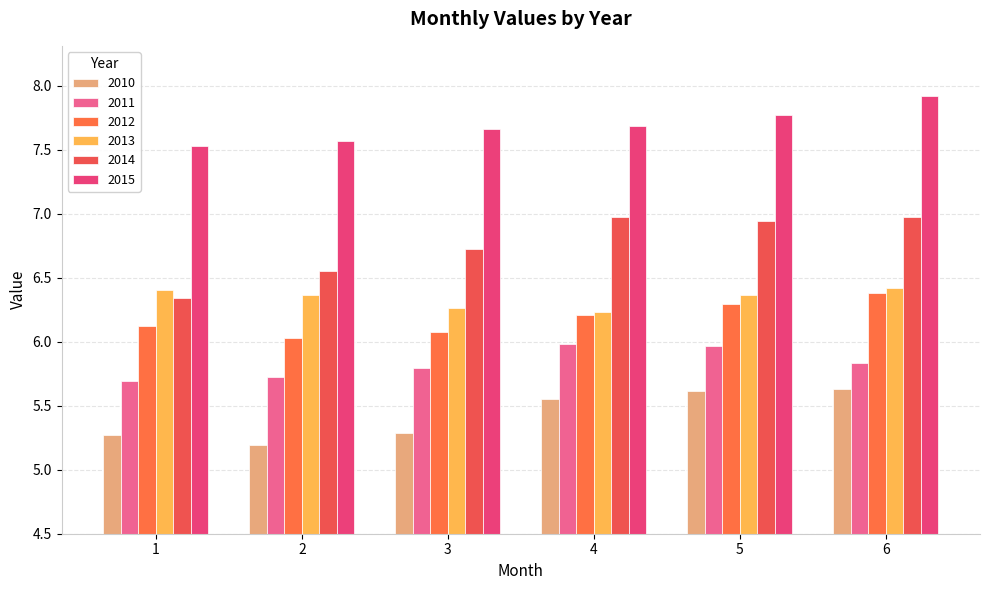

At how many categories does at least one series exceed 6?

6